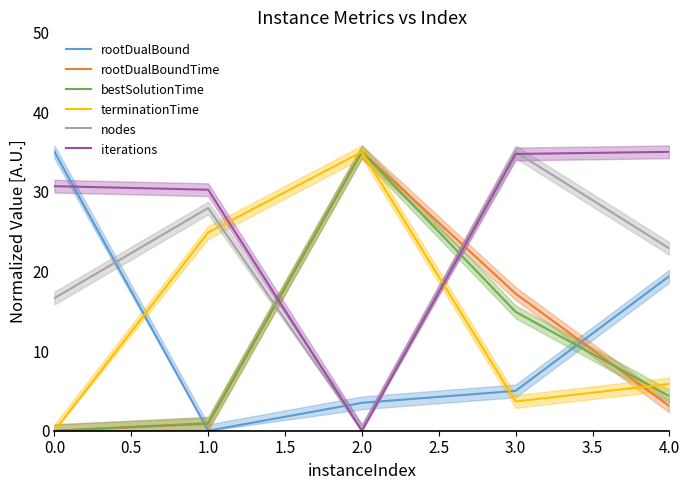

The value of iterations at 1.0 is 15.9. True or false?

False